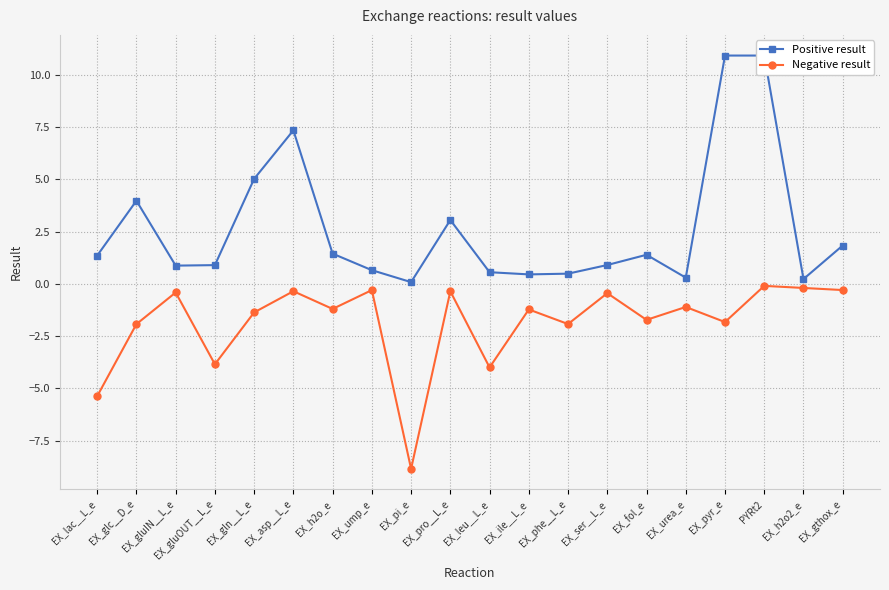

True or false: Positive result and Negative result cross at least once.

False